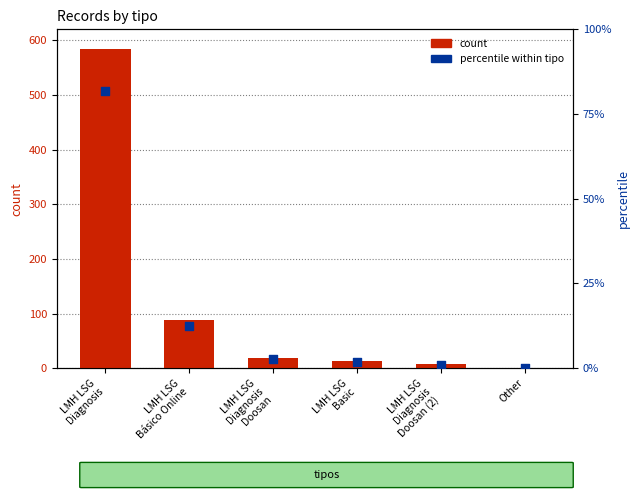

What is the total value across all series at LMH LSG
Basic?

16.0